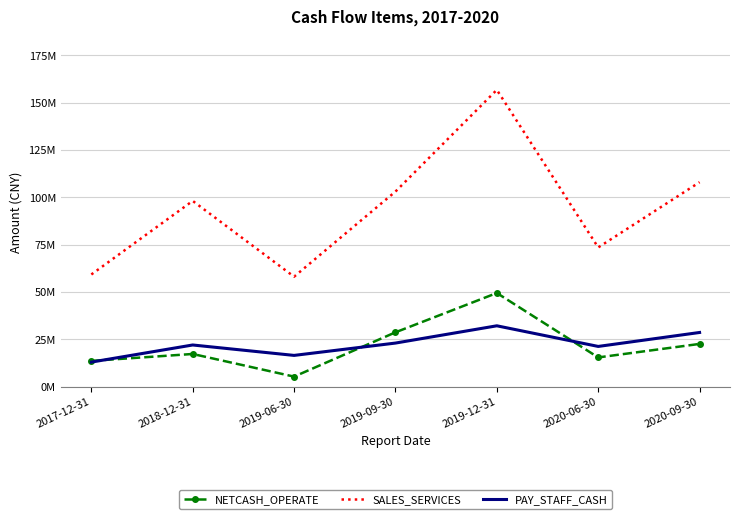

What is the difference between the PAY_STAFF_CASH values at 2019-09-30 and 2019-12-31?

9127987.6